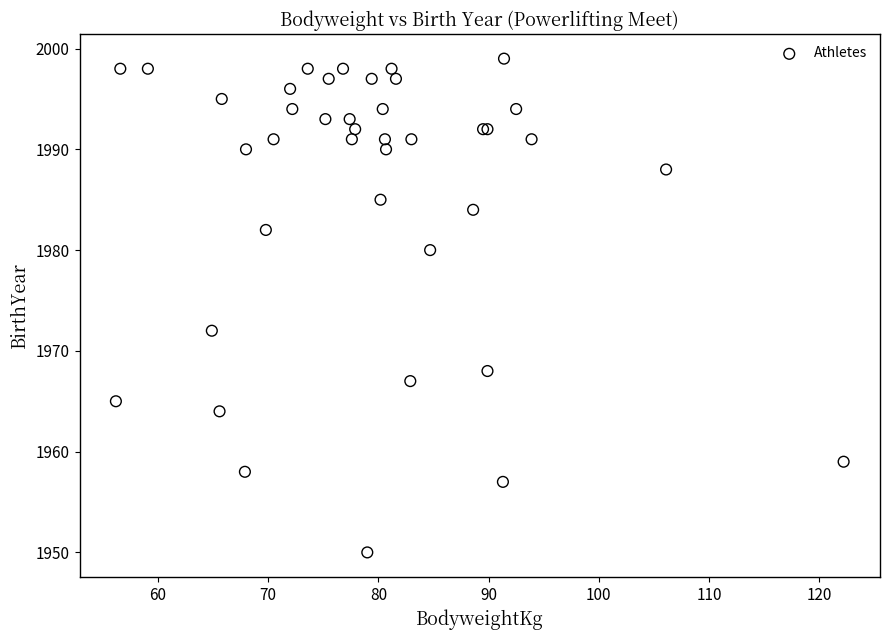

What Y value in the scatter plot is closest to 1974?

1972